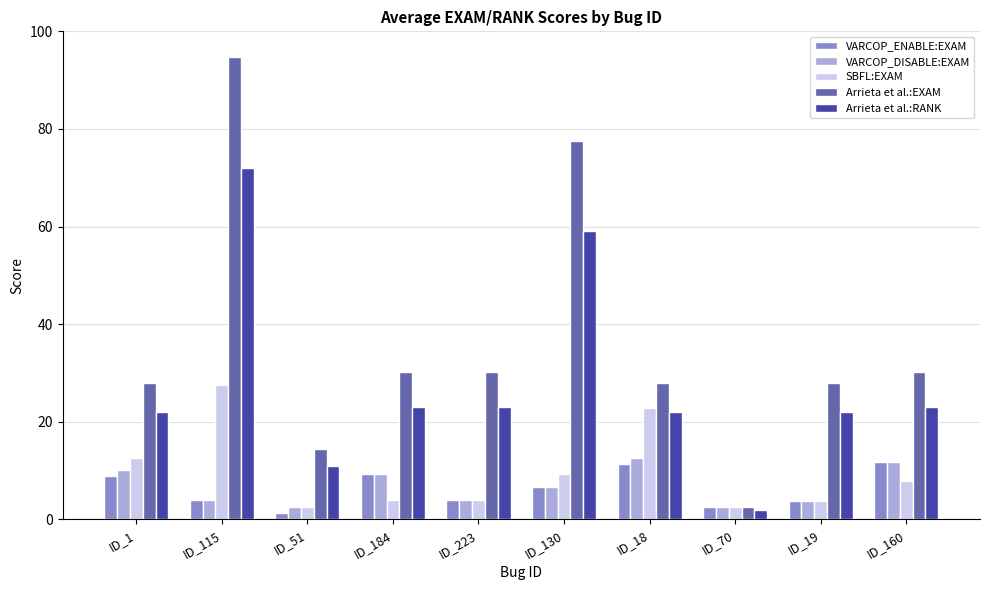

What is the average value of the VARCOP_DISABLE:EXAM series?

6.7